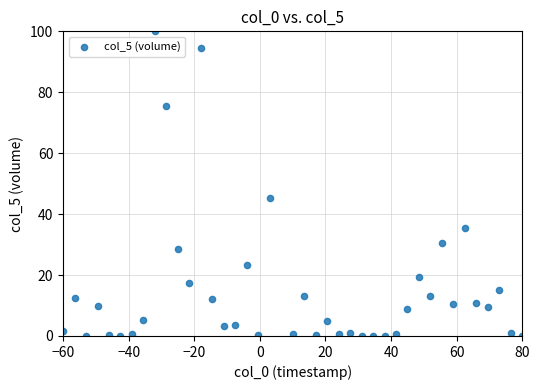

What Y value in the scatter plot is closest to 50?

45.3